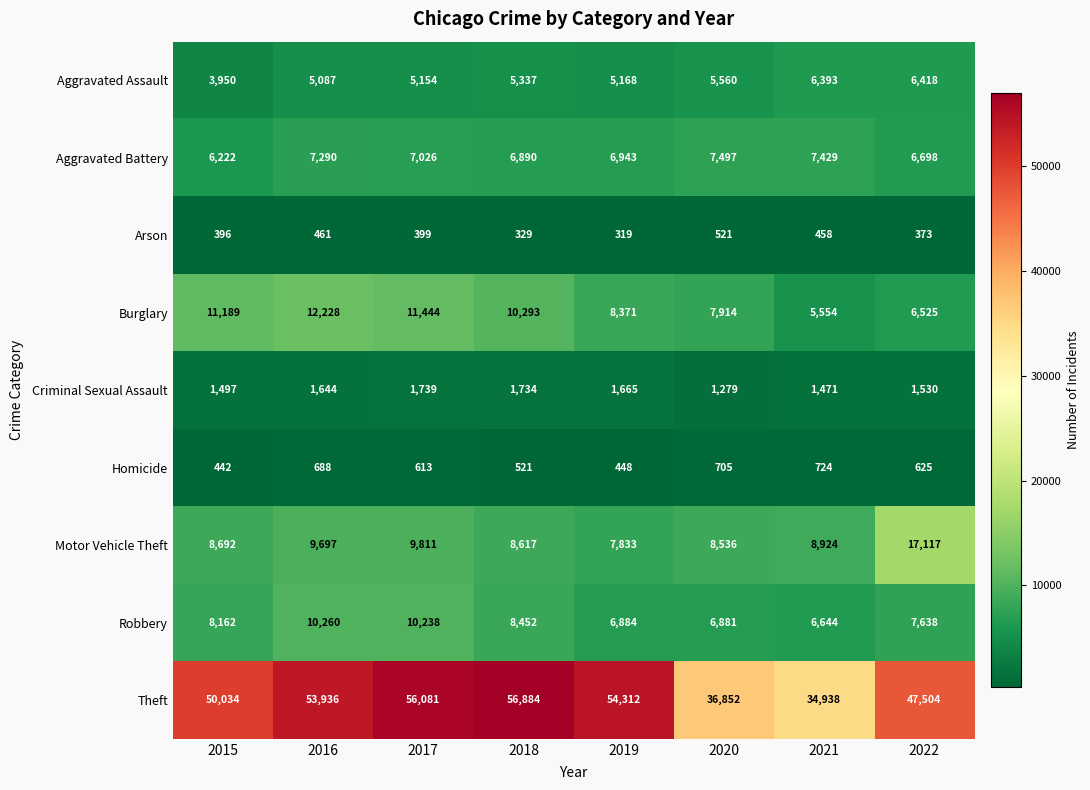

At which label is Theft closest to 45911?

2022